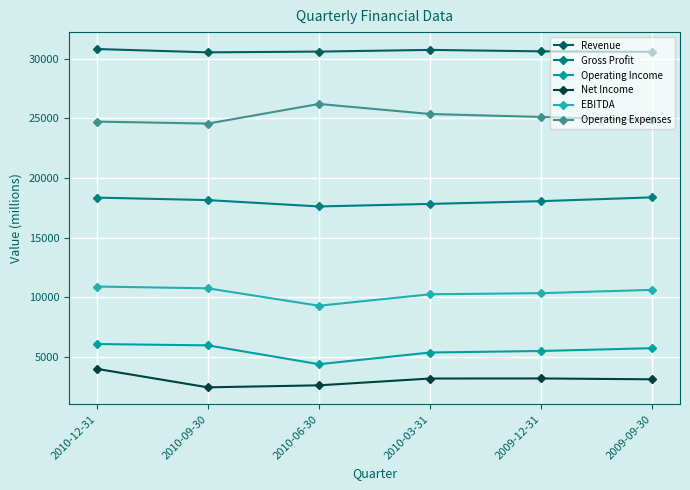

What is the smallest value displayed?

2453